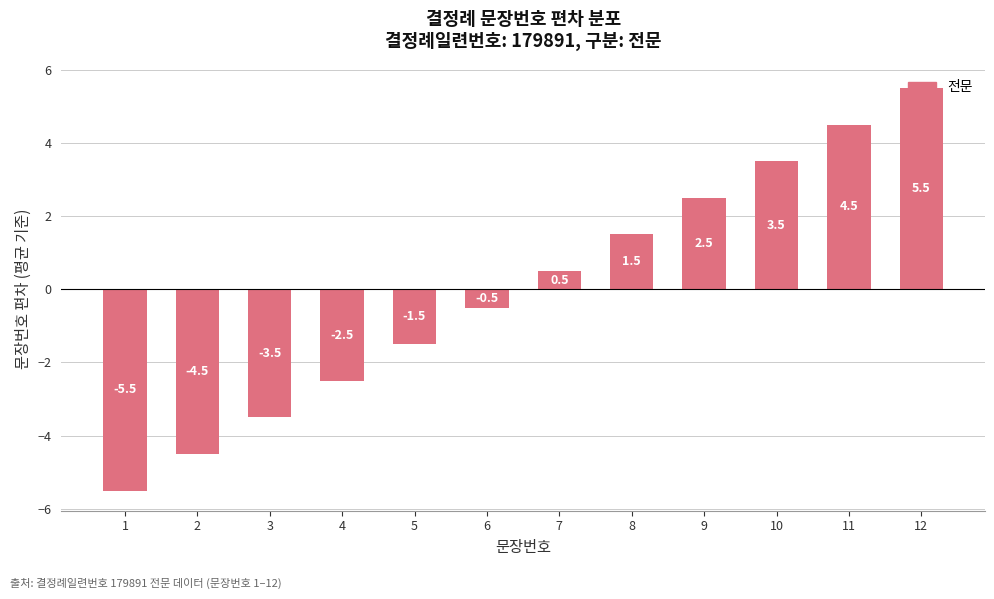

List the labels in order of value, largest first.

12, 11, 10, 9, 8, 7, 6, 5, 4, 3, 2, 1